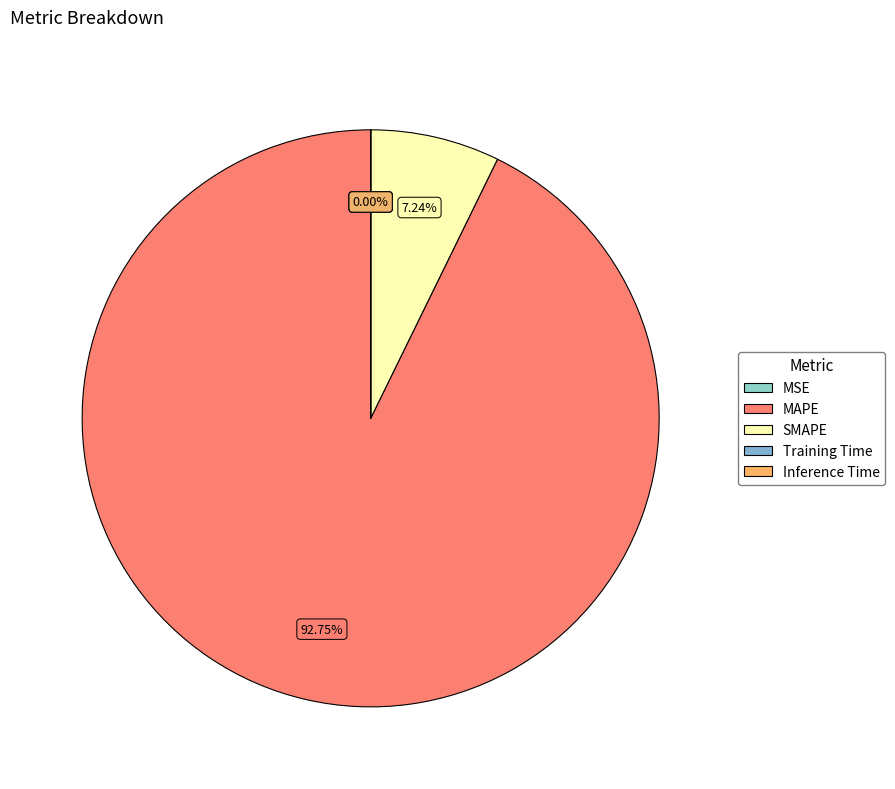

How many slices are in this pie chart?

5